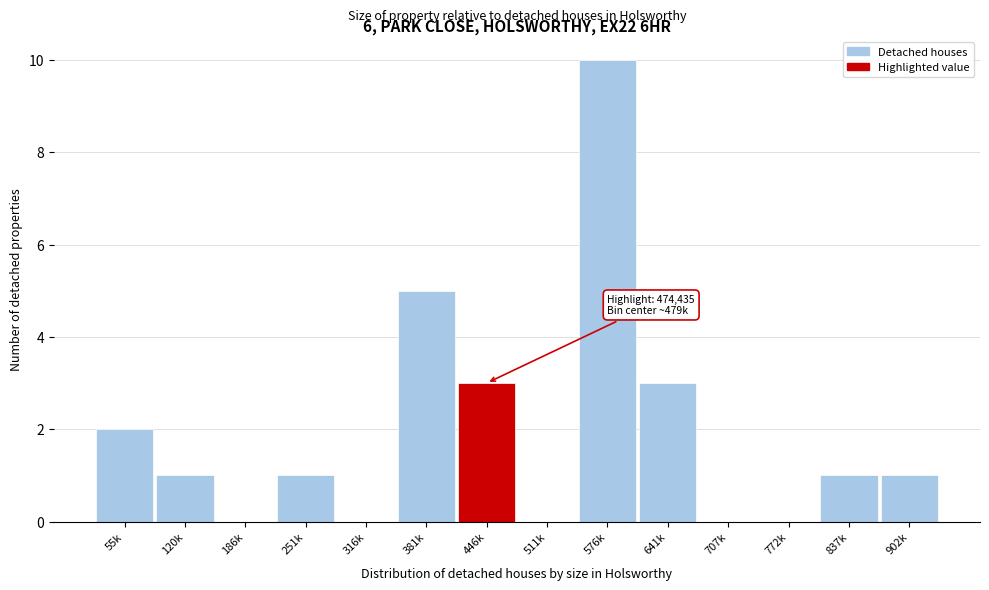

Reading left to right, extract all data points from this chart.

55k=2	120k=1	186k=0	251k=1	316k=0	381k=5	446k=3	511k=0	576k=10	641k=3	707k=0	772k=0	837k=1	902k=1